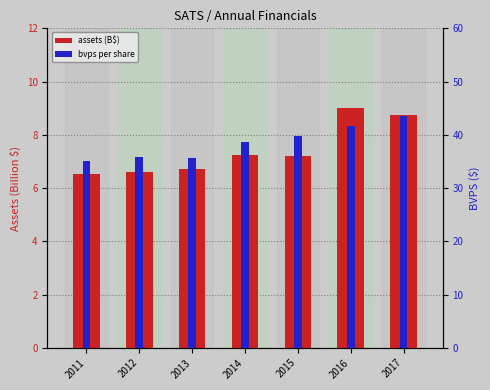

What is the value of the assets (B$) bar at the 6th from the left?

9.0